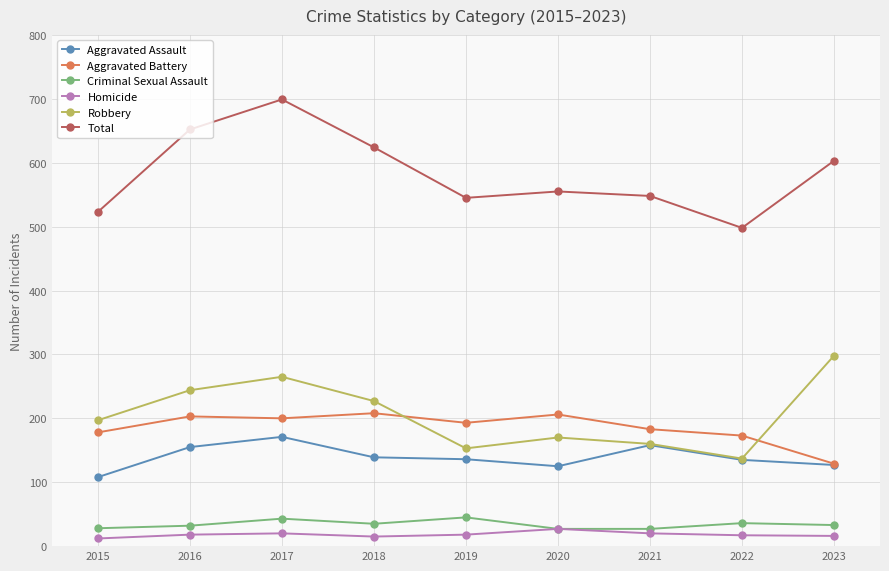

Rank the series by their maximum value, from highest to lowest.

Total, Robbery, Aggravated Battery, Aggravated Assault, Criminal Sexual Assault, Homicide